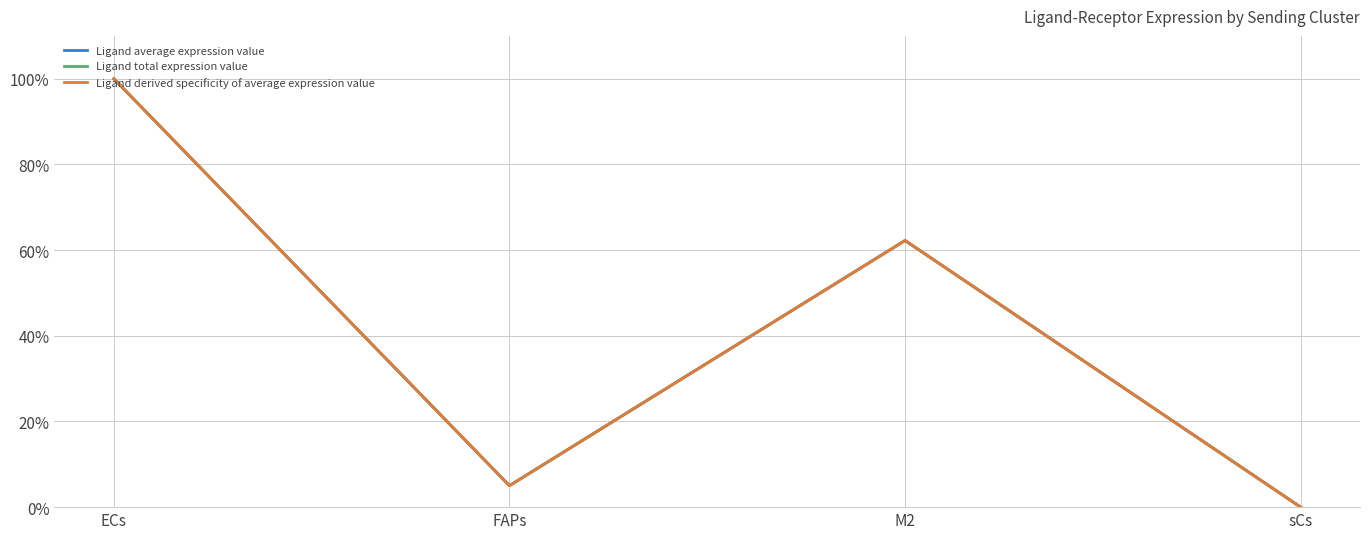

Is this an area chart (filled region under the line)?

No